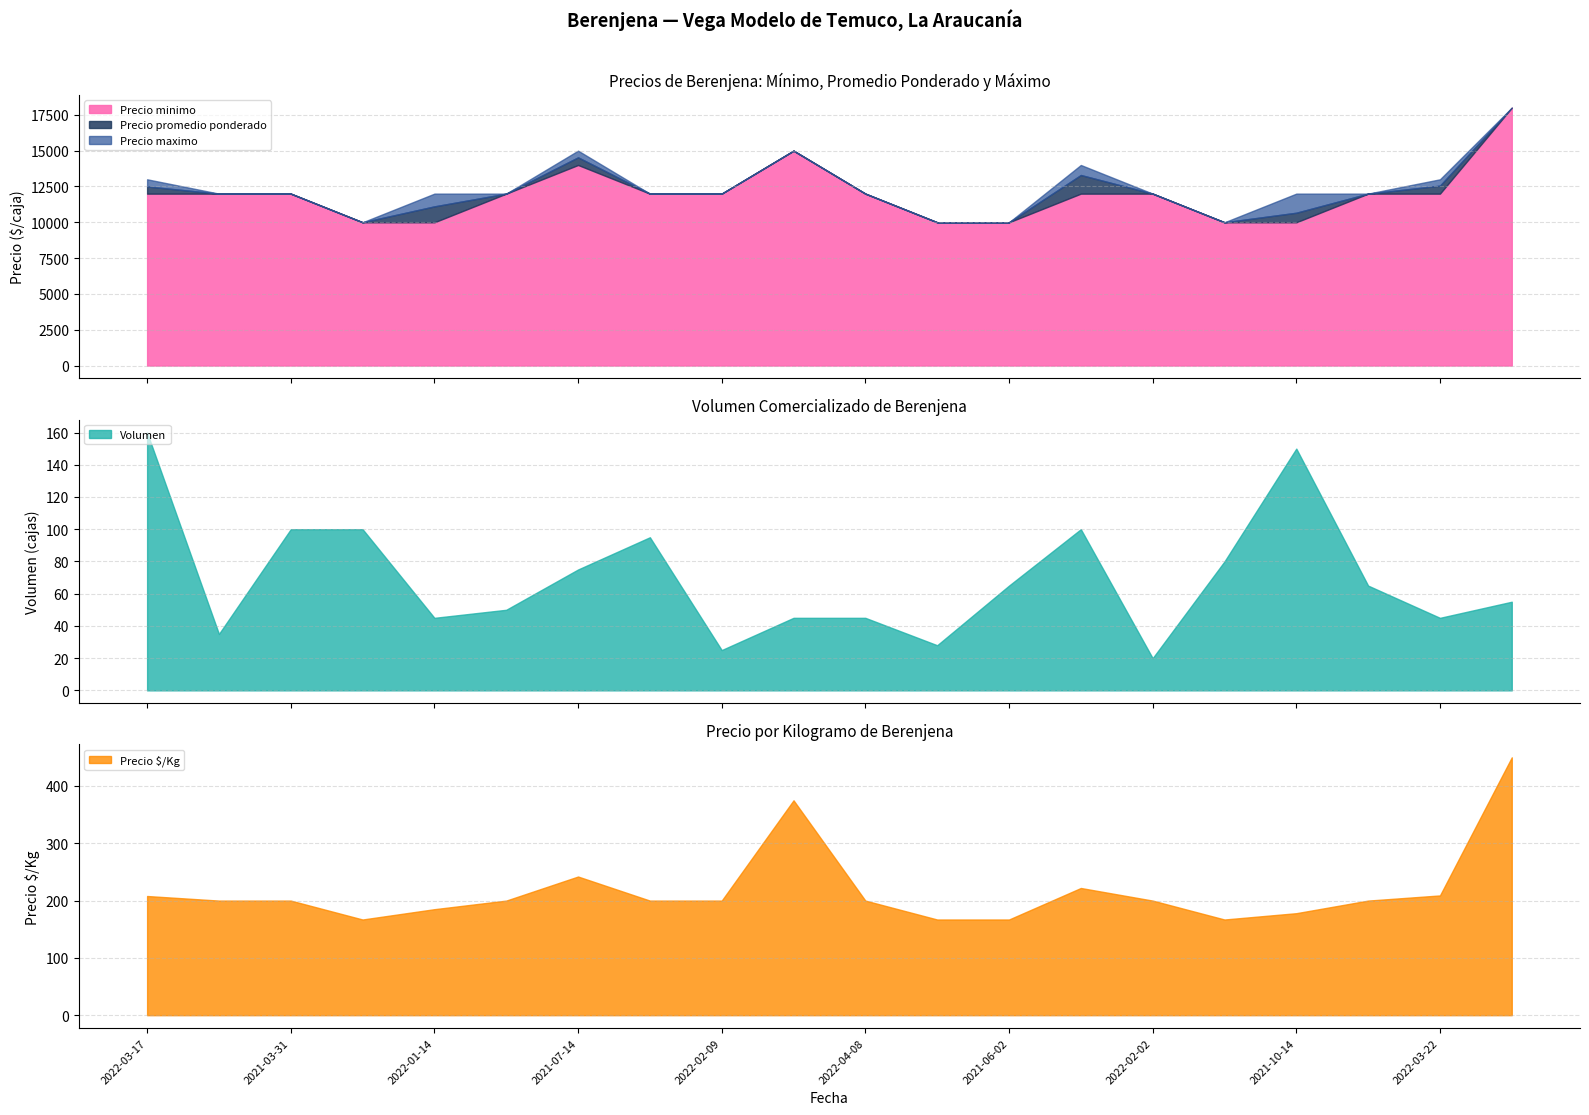

How many Precio maximo values are between 12000 and 13000?

12